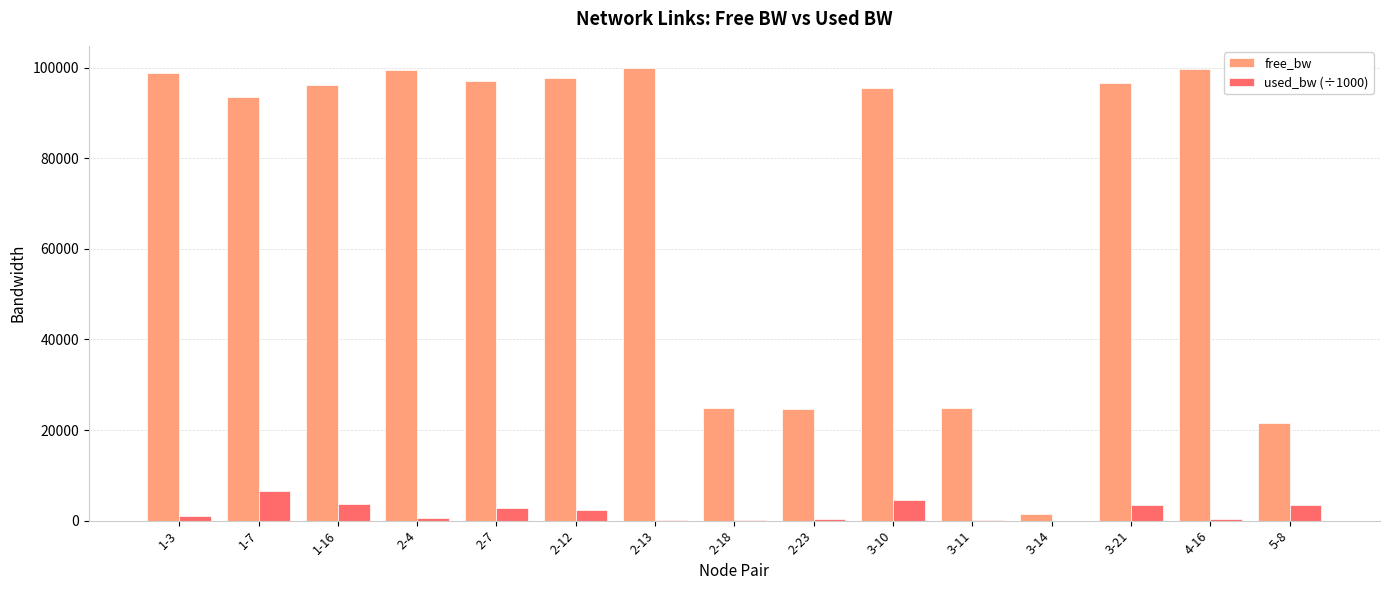

Which series has the largest total across all categories?

free_bw